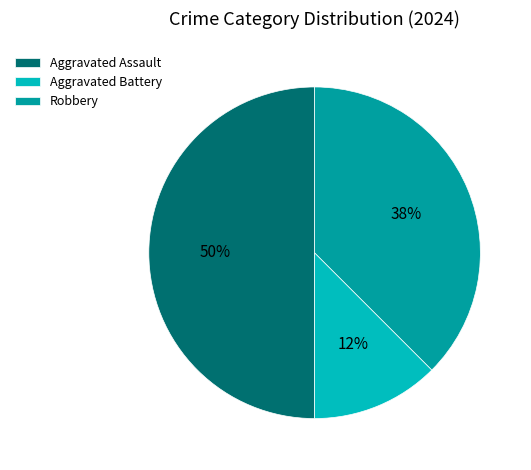

True or false: Robbery accounts for 46% of the total.

False